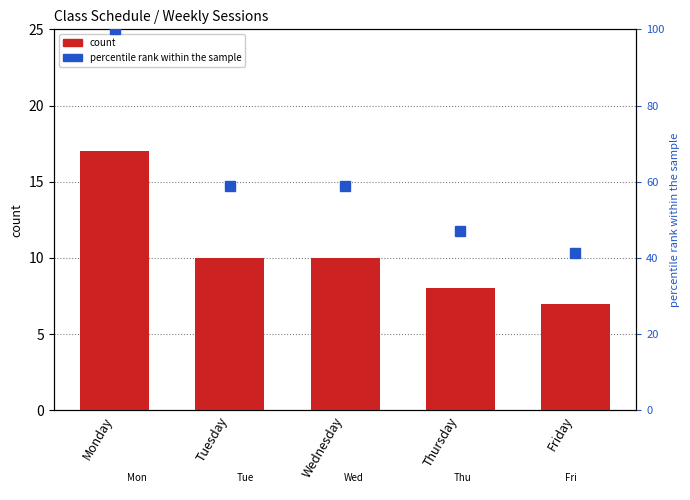

Reading left to right, extract all data points from this chart.

P1E: 5.0	2.0	3.0	2.0	4.0
P5E: 8.0	6.0	5.0	4.0	2.0
P6A: 4.0	2.0	2.0	2.0	1.0
percentile rank: 100.0	58.8	58.8	47.1	41.2